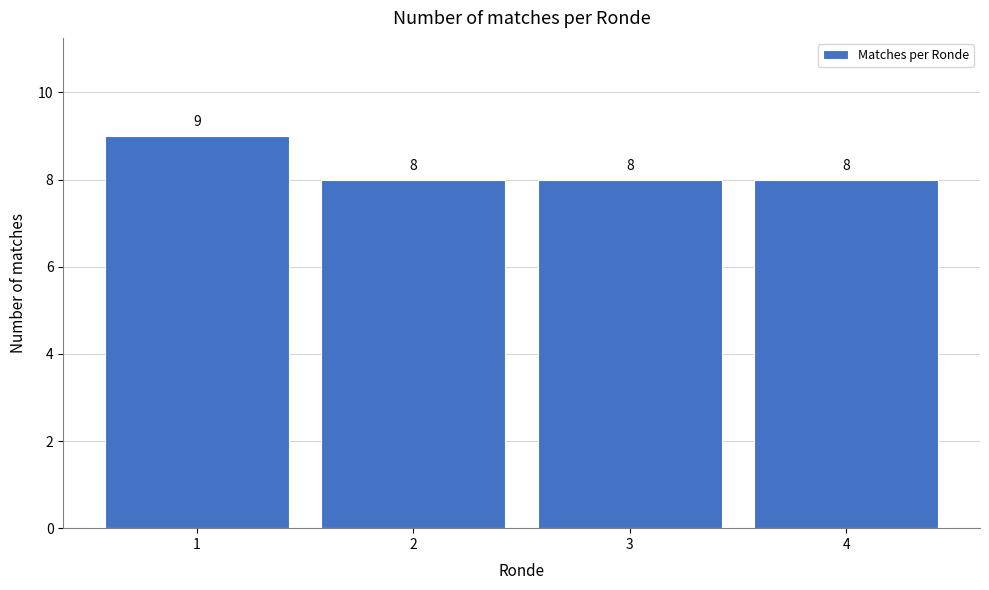

Reading left to right, transcribe all the data shown in this chart.

1=9	2=8	3=8	4=8